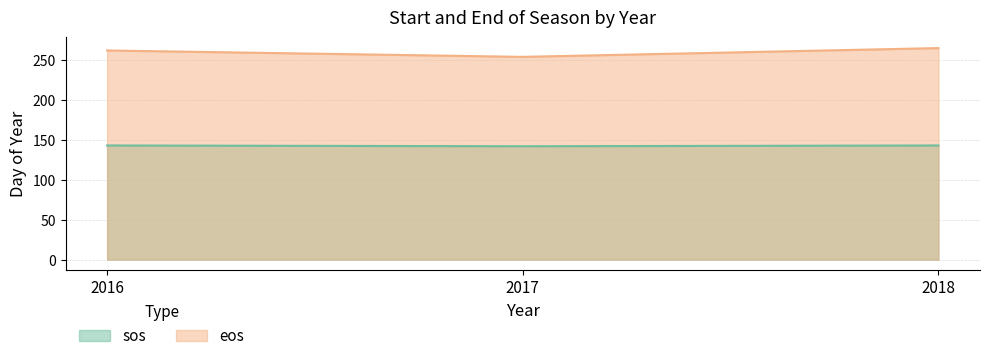

True or false: sos has a value of 143 at 2018.

True